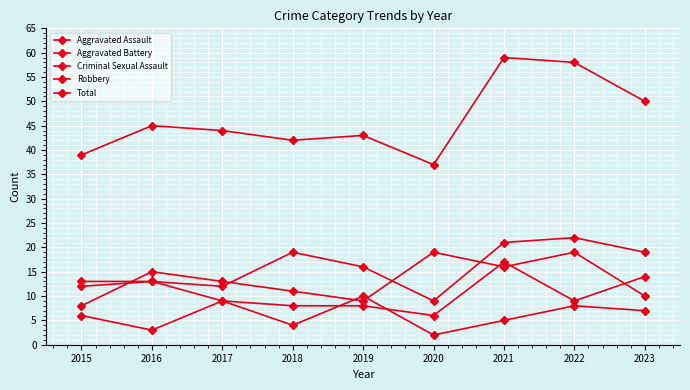

How many lines are shown in the chart?

5